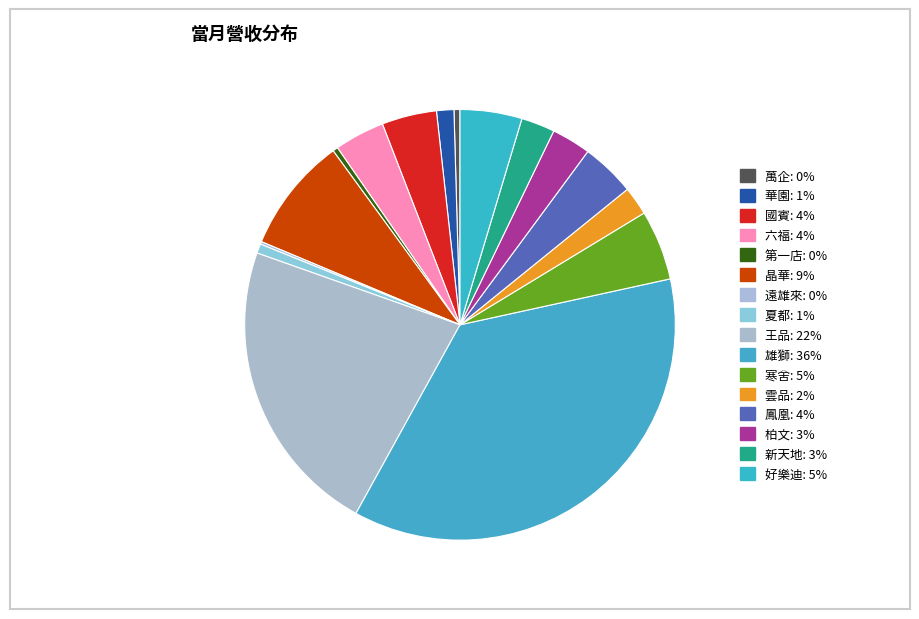

Is it true that 好樂迪 is 1% of the pie?

False